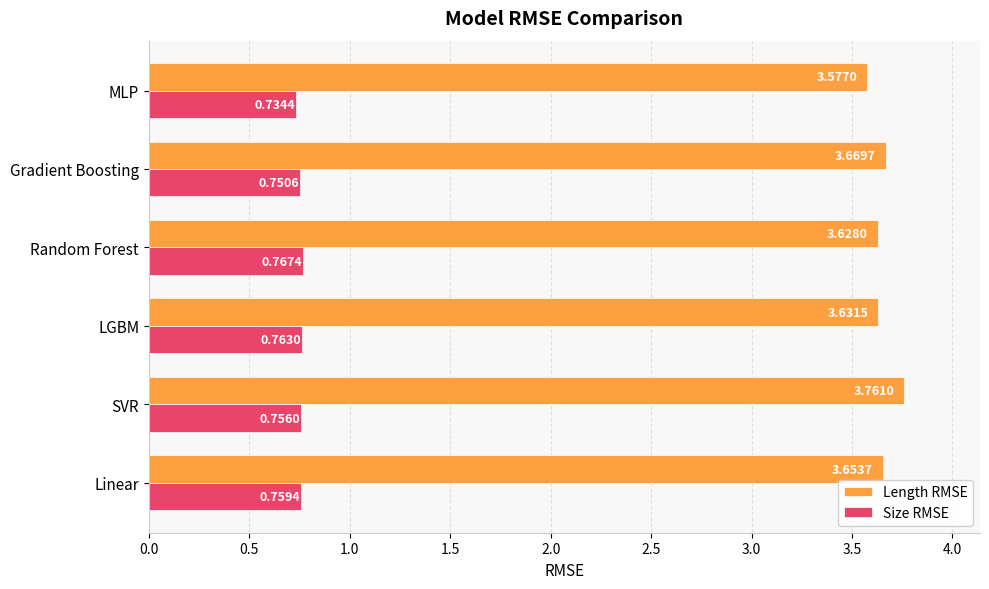

At which category is the sum across all series the highest?

SVR